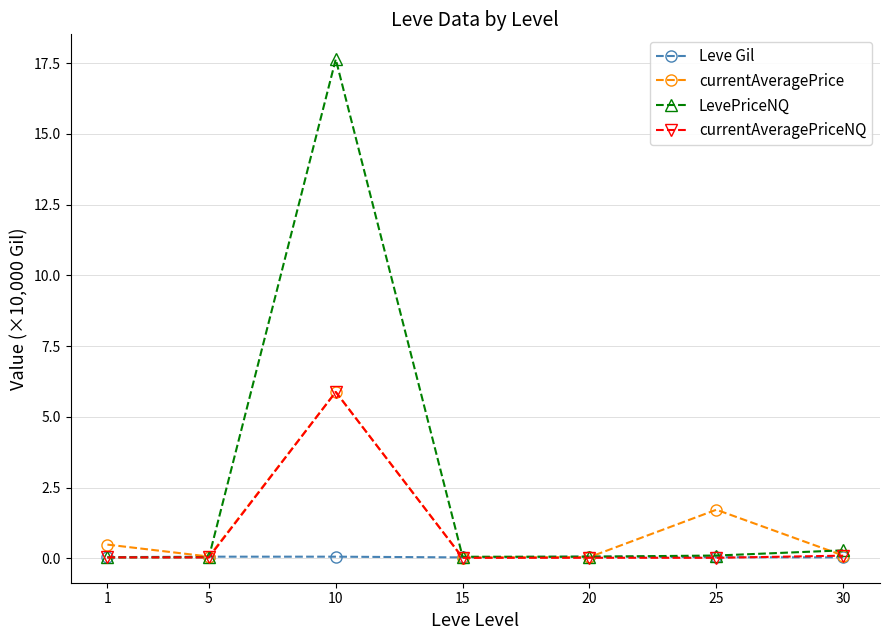

Is it true that LevePriceNQ equals 0.0 at 5?

True